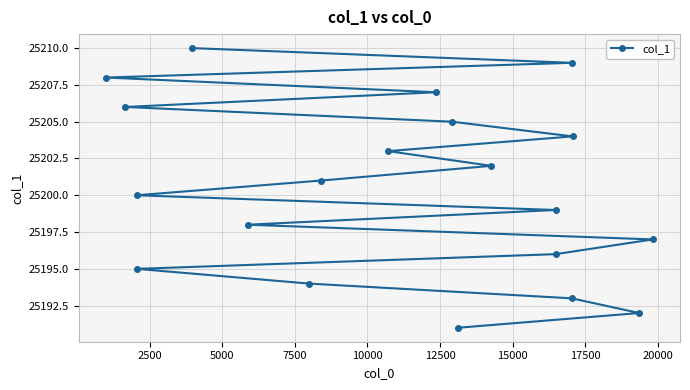

What is the maximum value shown in the chart?

25210